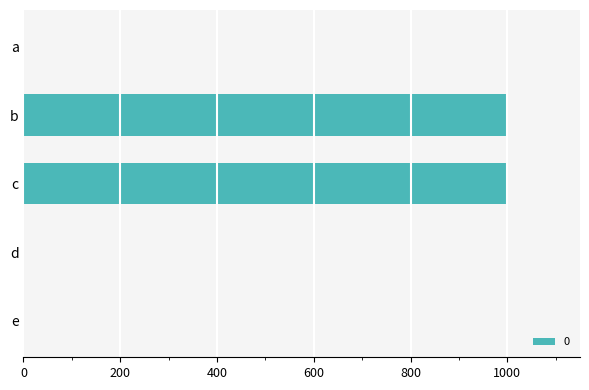

What is the difference between the values at d and c?

999